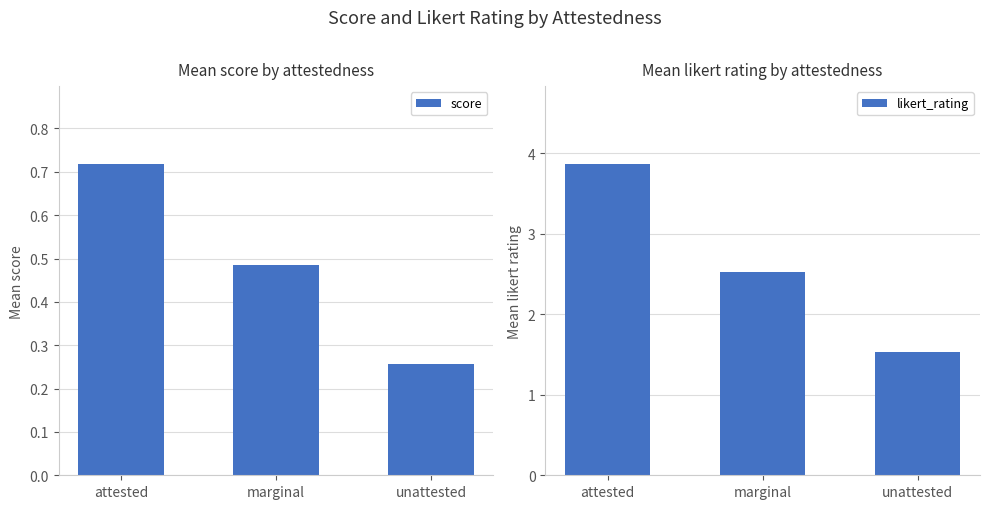

What is the maximum value for likert_rating?

3.9